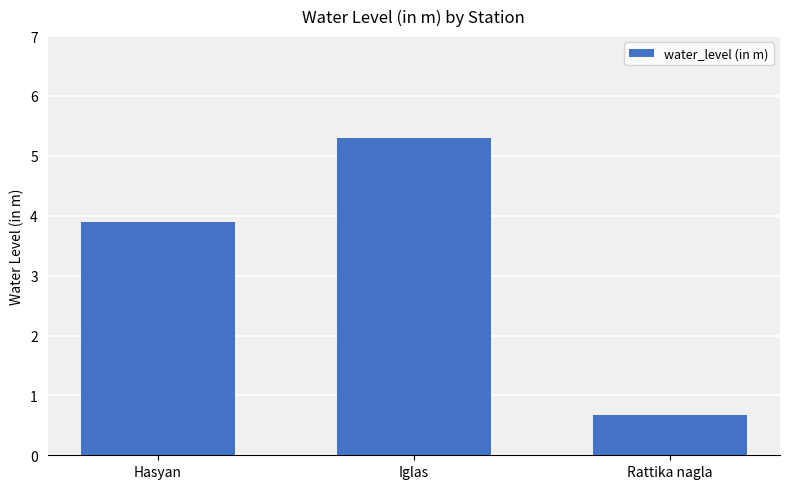

At which label is the value closest to 2?

Rattika nagla